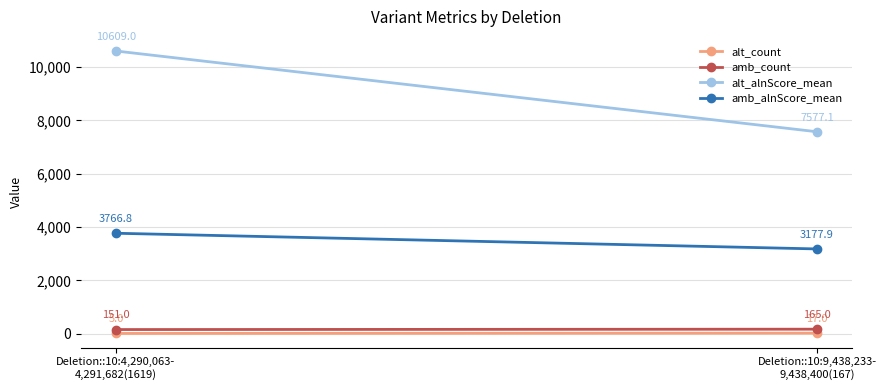

What is the spread (max minus min) of values at Deletion::10:9,438,233-
9,438,400(167)?

7560.1